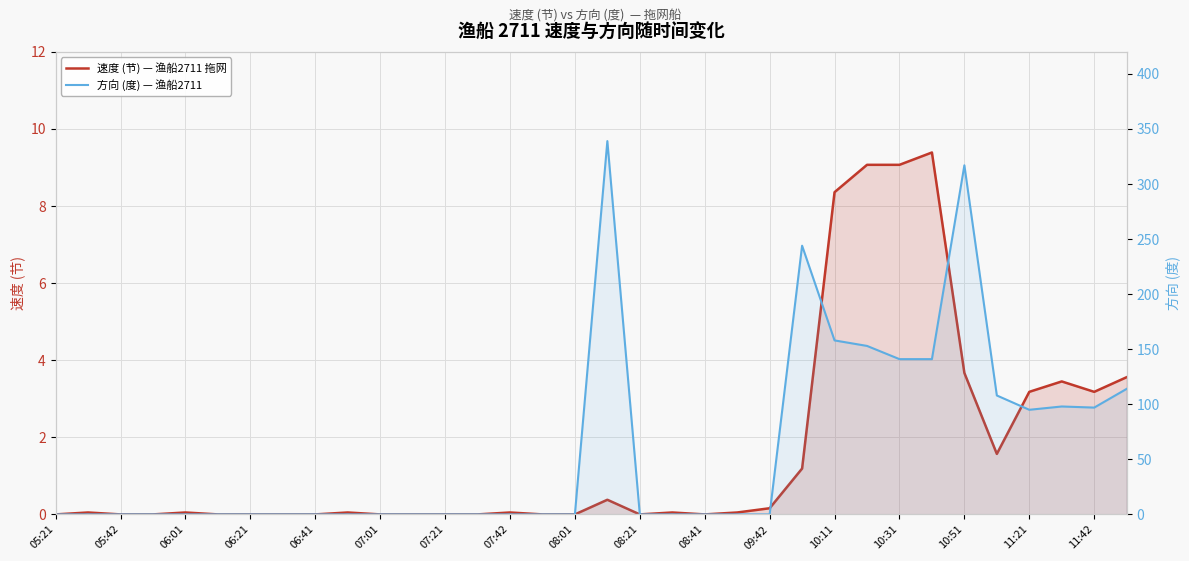

In 速度 (节) — 渔船2711 拖网, how many points are lower than both neighbors (excluding endpoints)?

4